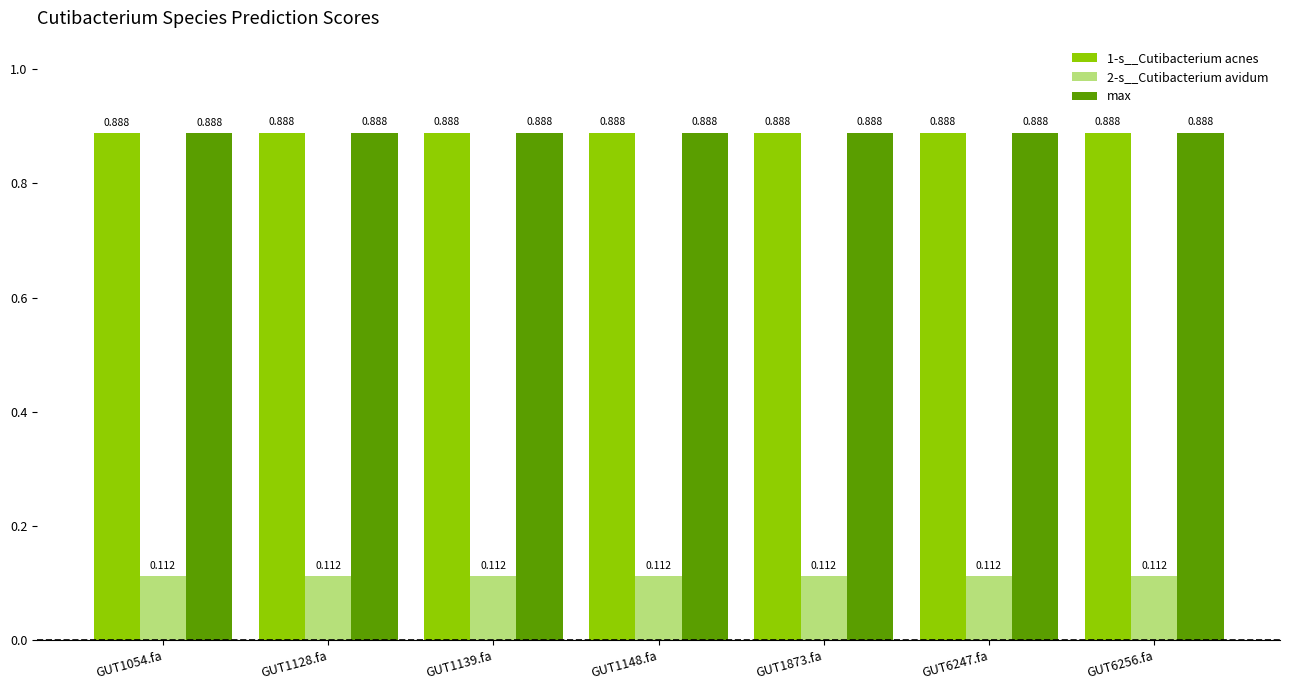

What is the sum of the max values at GUT1873.fa and GUT1128.fa?

1.8